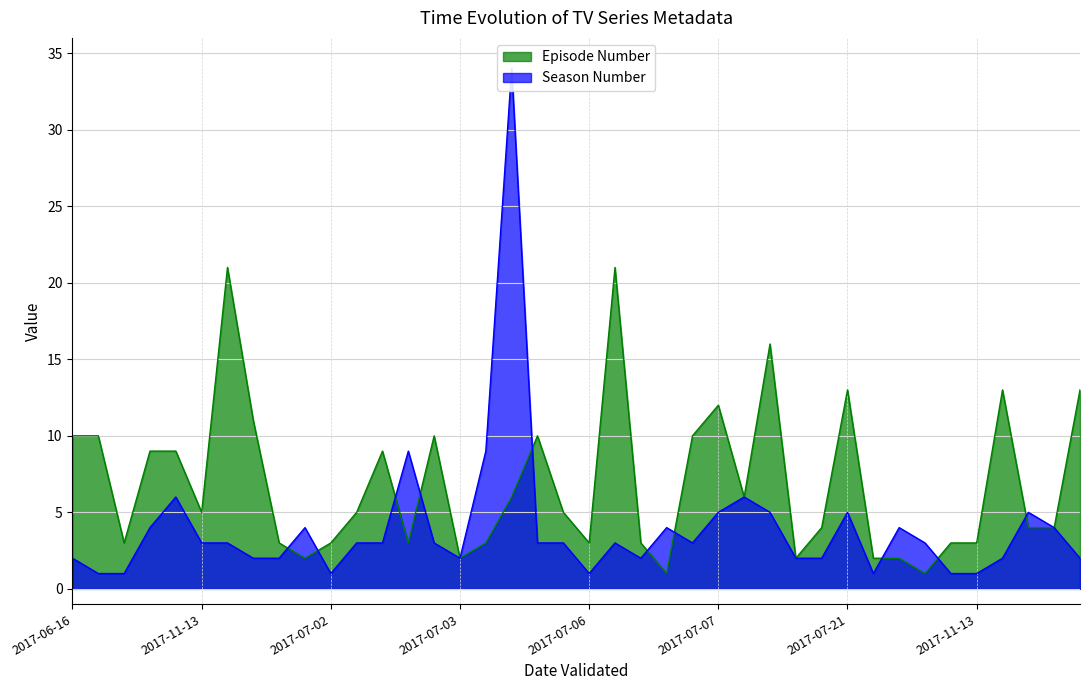

What is the difference between the Episode Number values at 2017-11-13 and 2017-07-06?

2